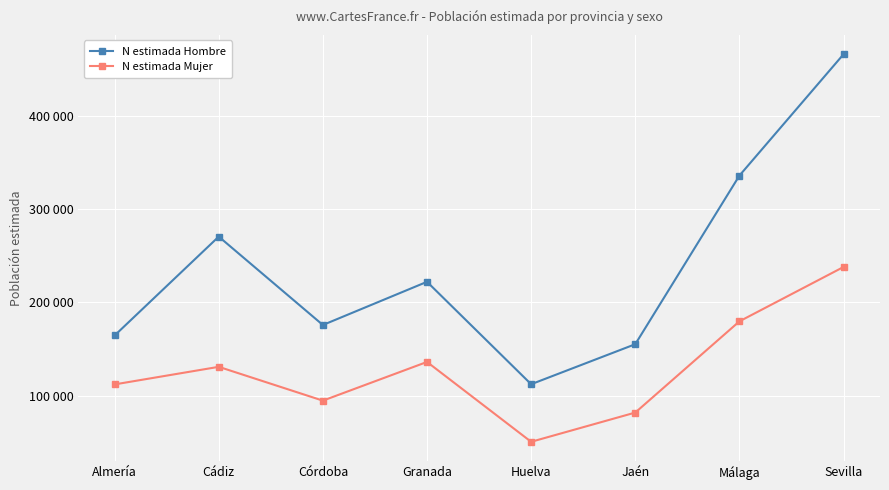

Which has a higher value, Almería or Málaga?

Málaga